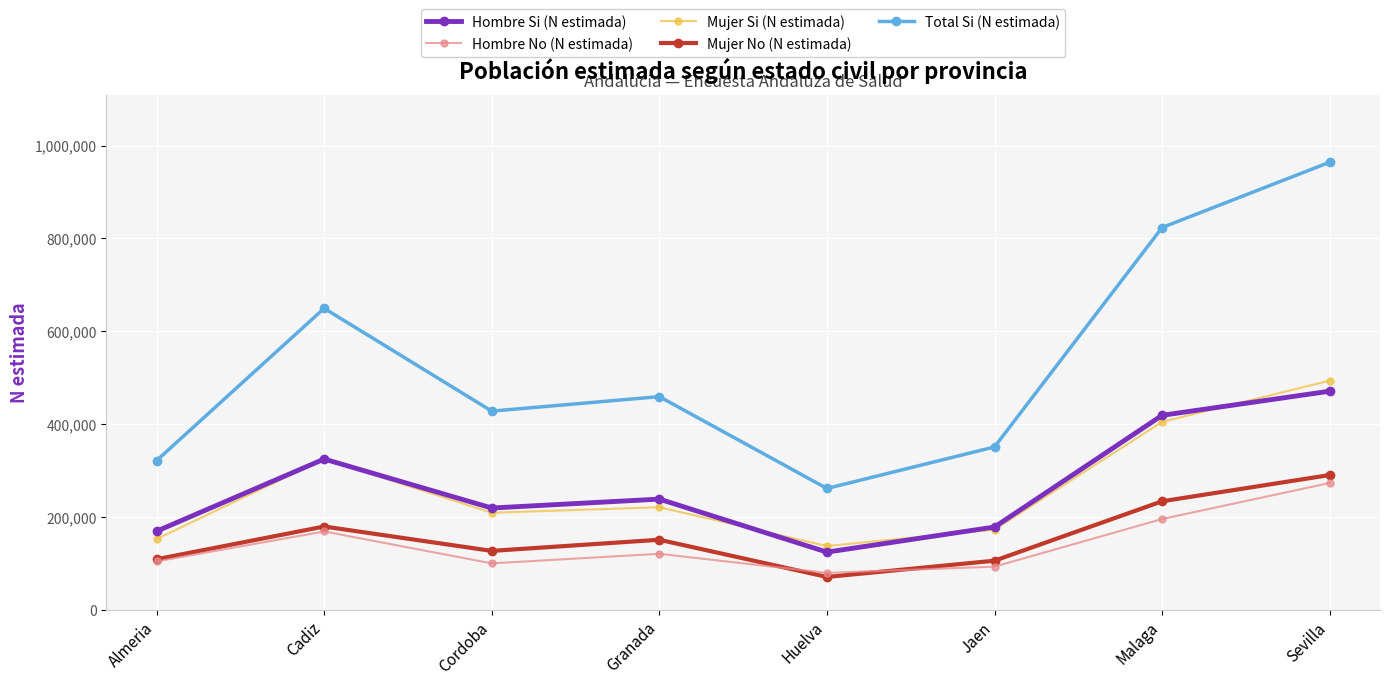

Read the Hombre Si (N estimada) value at Sevilla.

470763